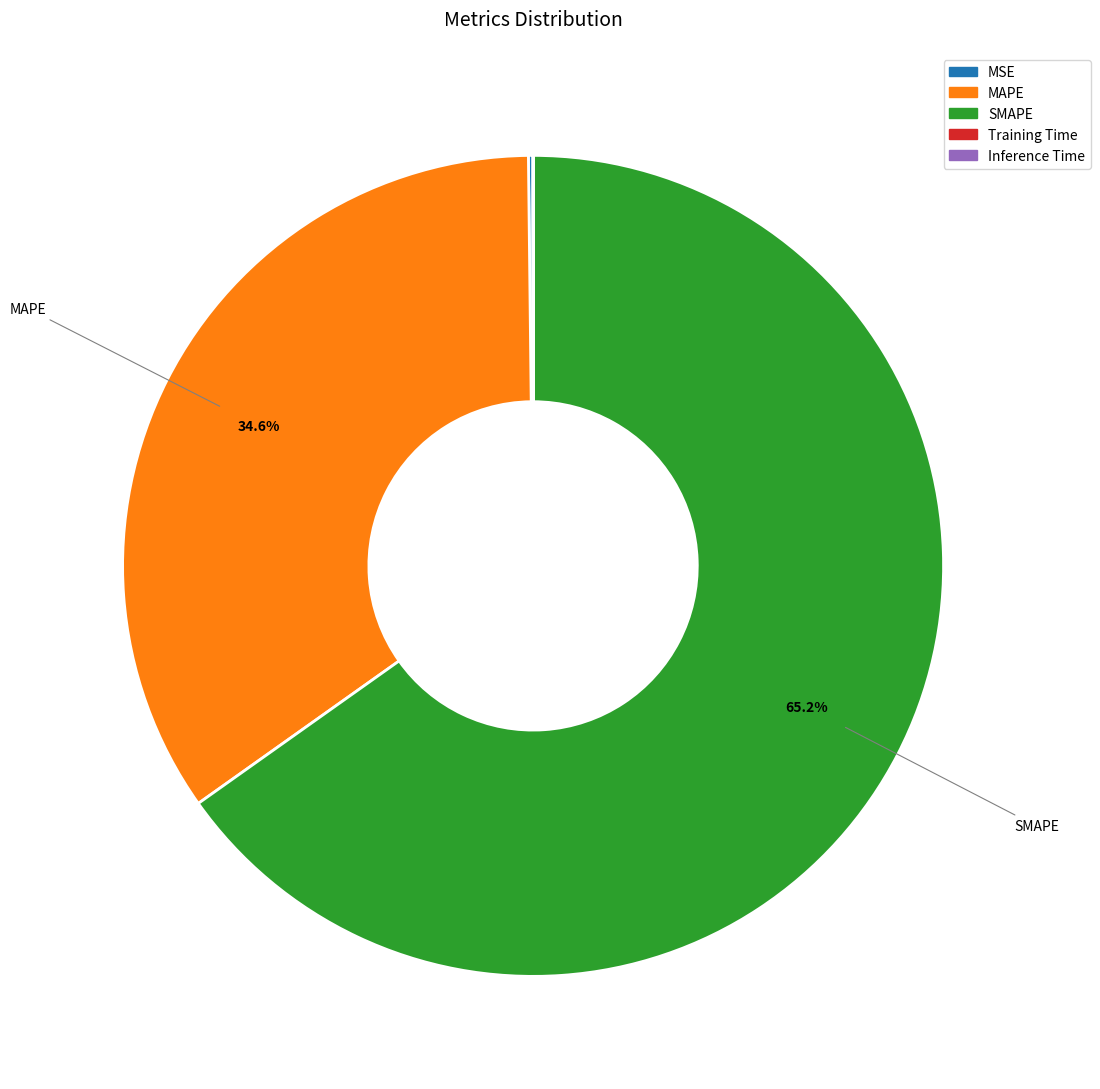

Which category accounts for the majority?

SMAPE